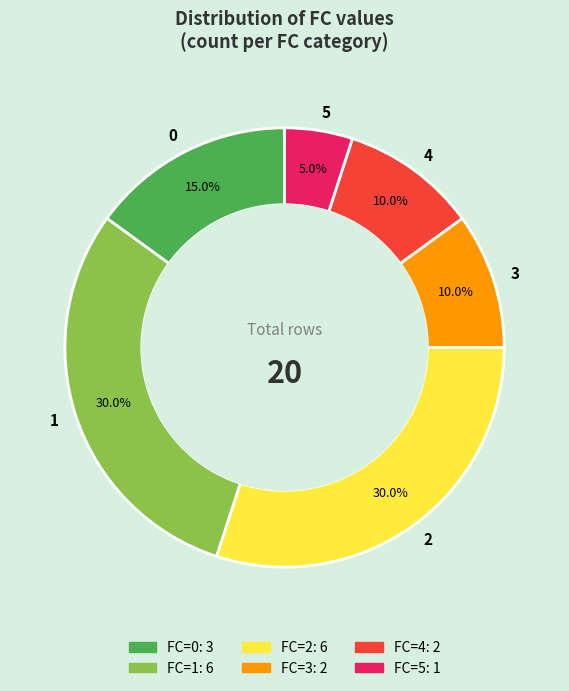

Which category has the smallest portion of the pie?

5